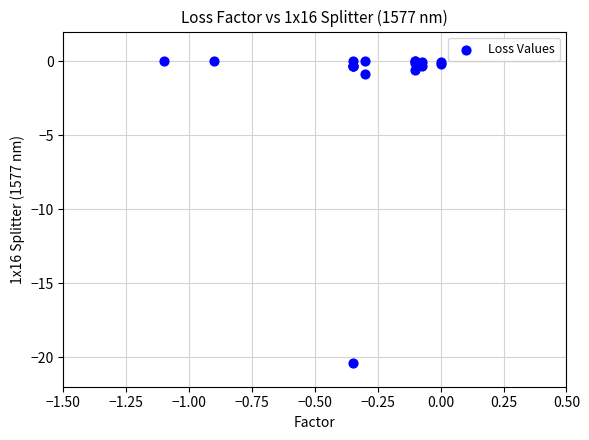

What Y value in the scatter plot is closest to -10?

-0.9